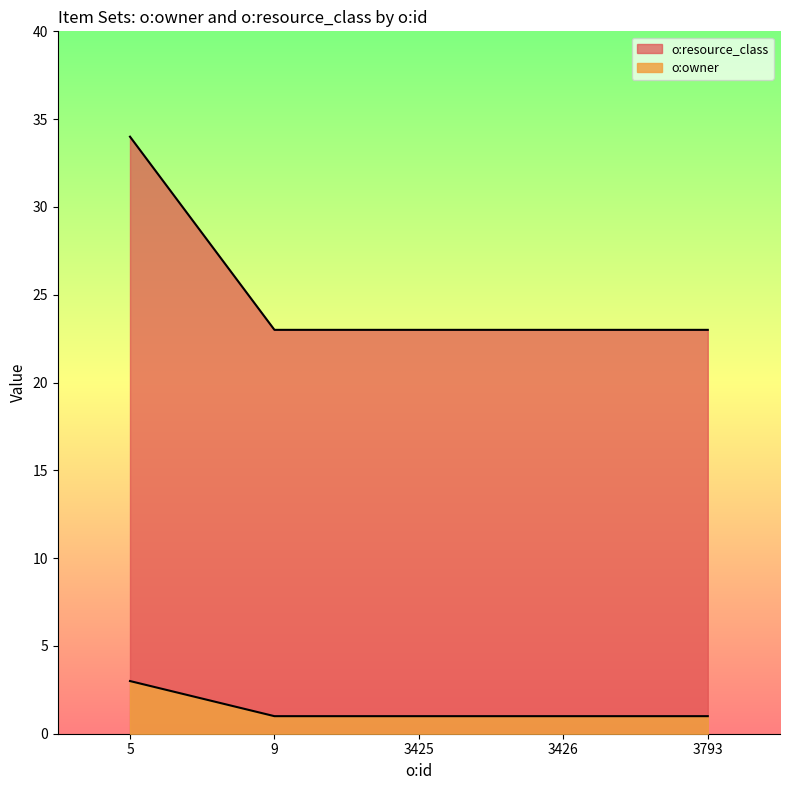

How many lines are shown in the chart?

2